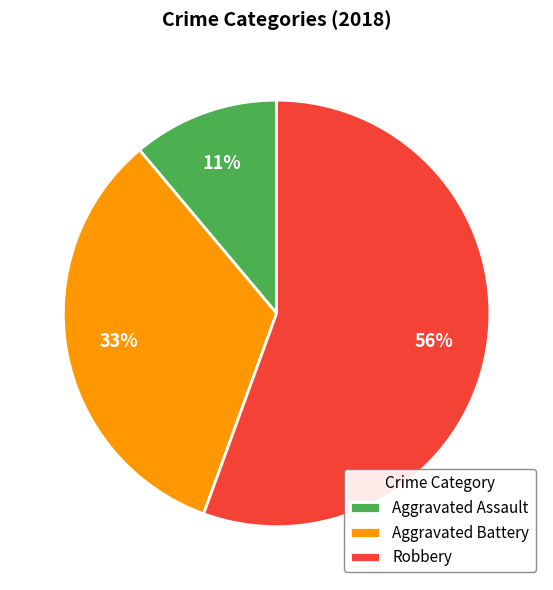

Combined, do Aggravated Battery and Aggravated Assault account for over 50%?

No